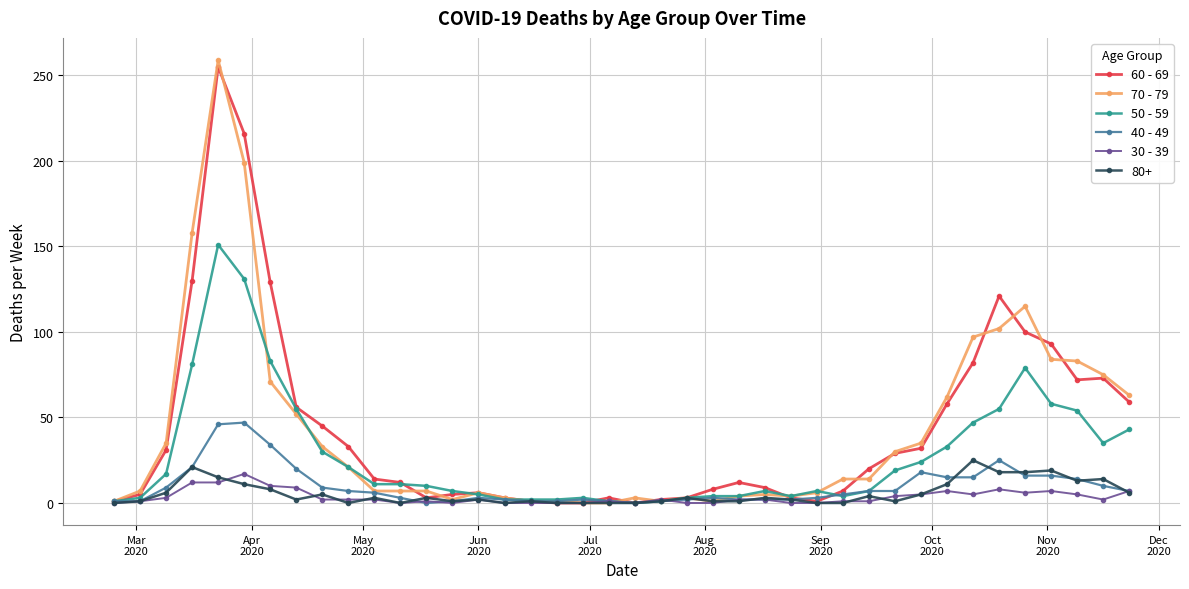

True or false: 80+ has more than 1 interior local peaks.

True